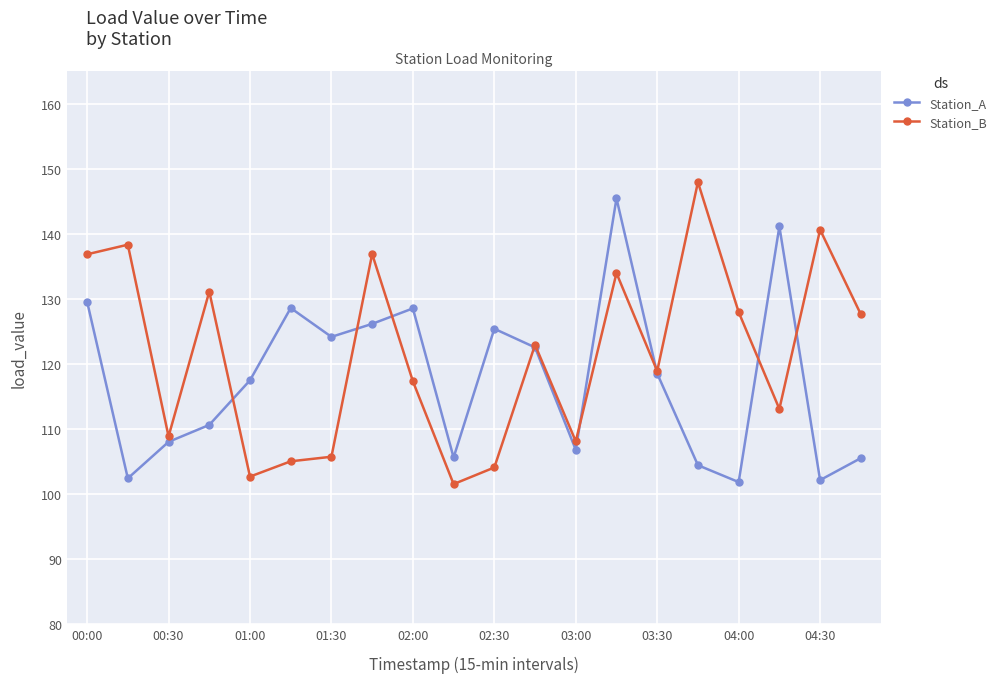

Which series has the largest total across all categories?

Station_B